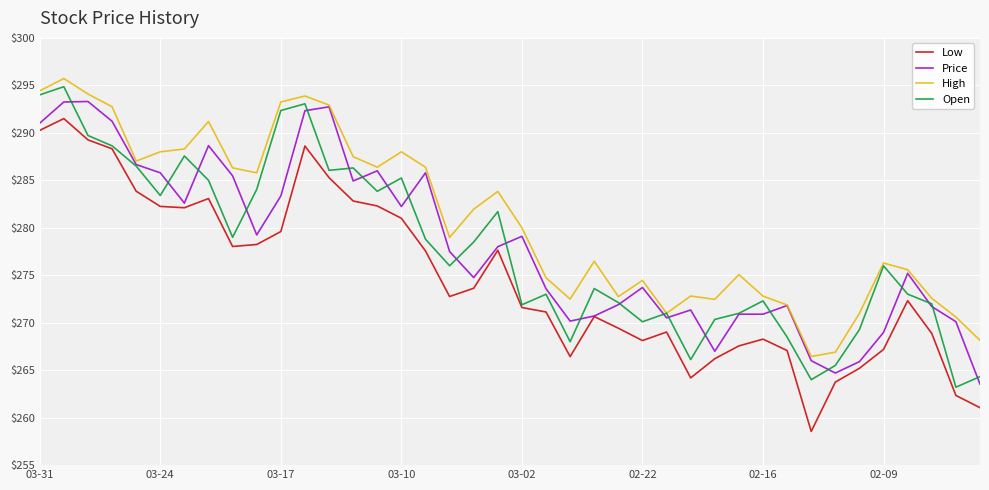

Which series has the largest total across all categories?

High